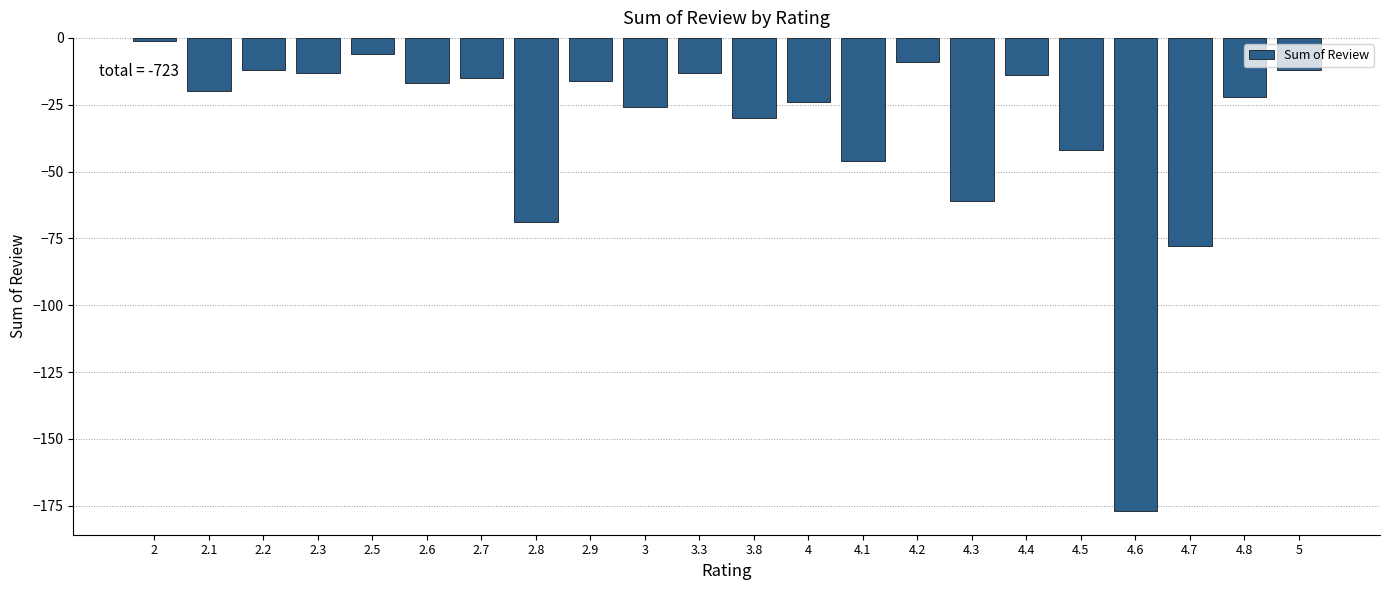

Reading left to right, transcribe all the data shown in this chart.

-1	-20	-12	-13	-6	-17	-15	-69	-16	-26	-13	-30	-24	-46	-9	-61	-14	-42	-177	-78	-22	-12